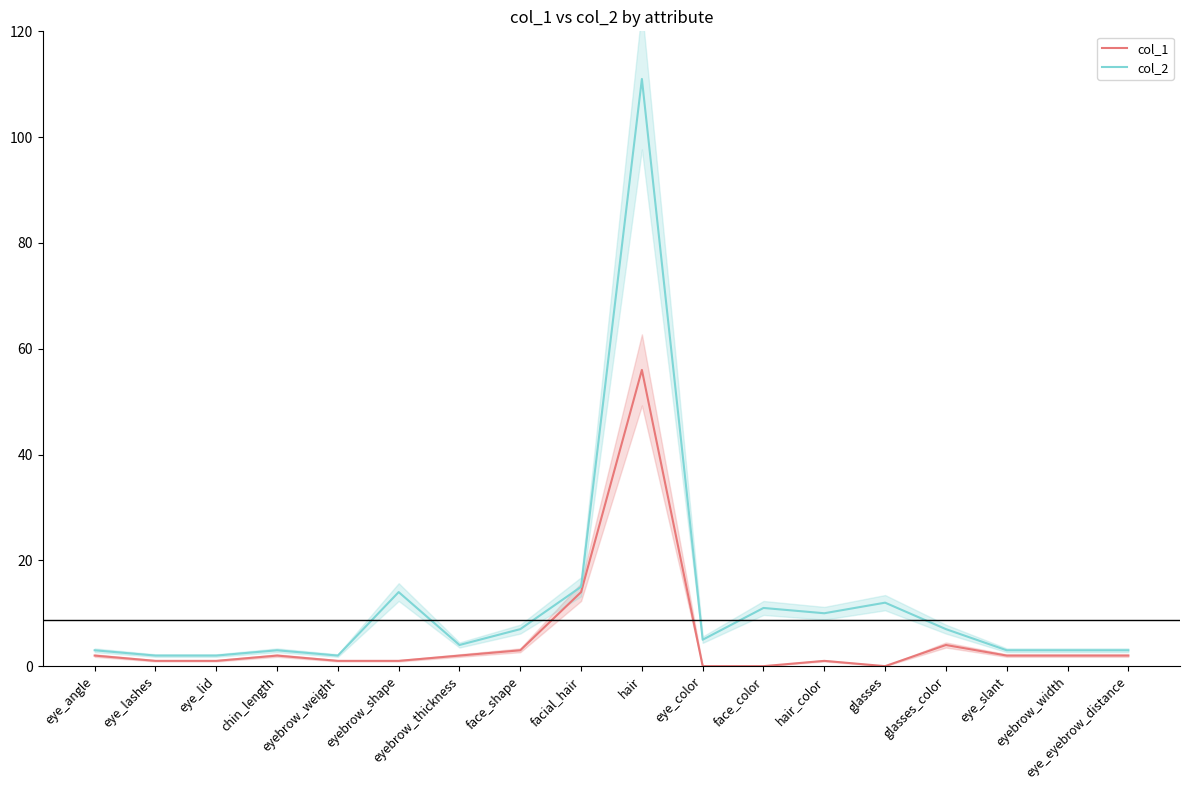

Which series has the widest spread of values?

col_2